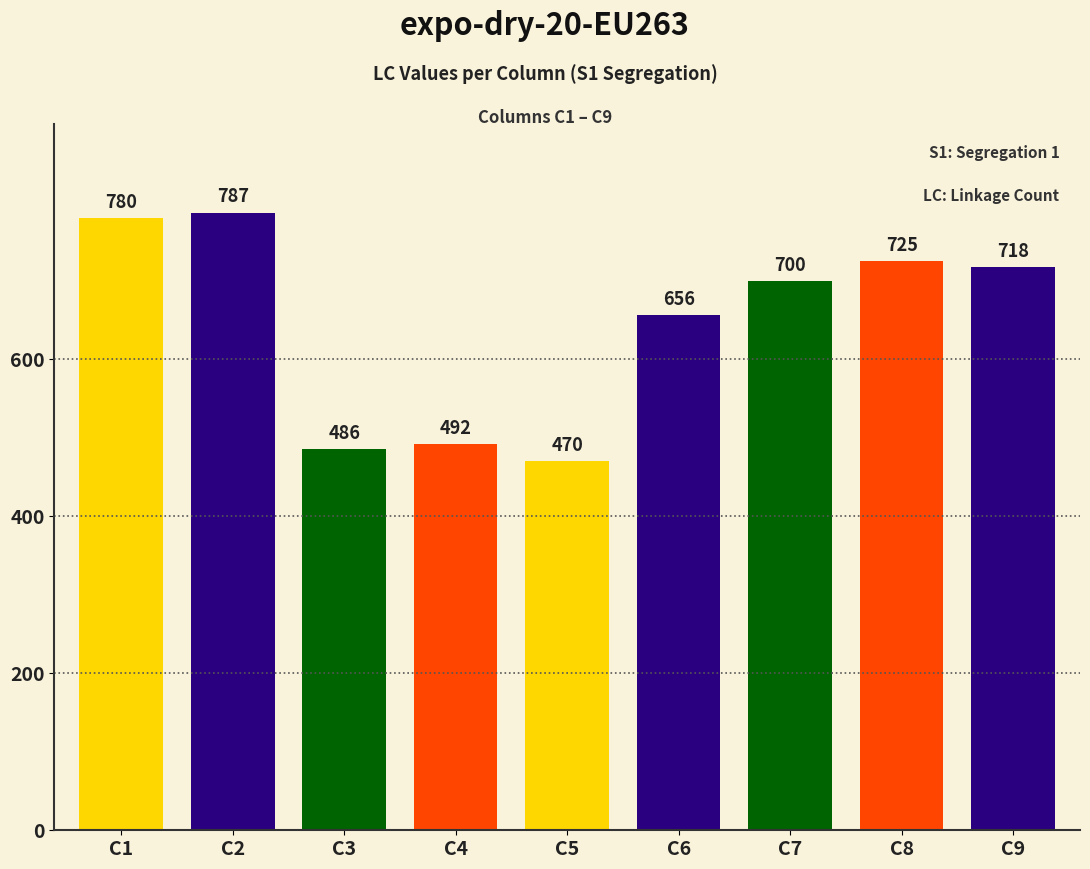

At which label is the value closest to 628?

C6